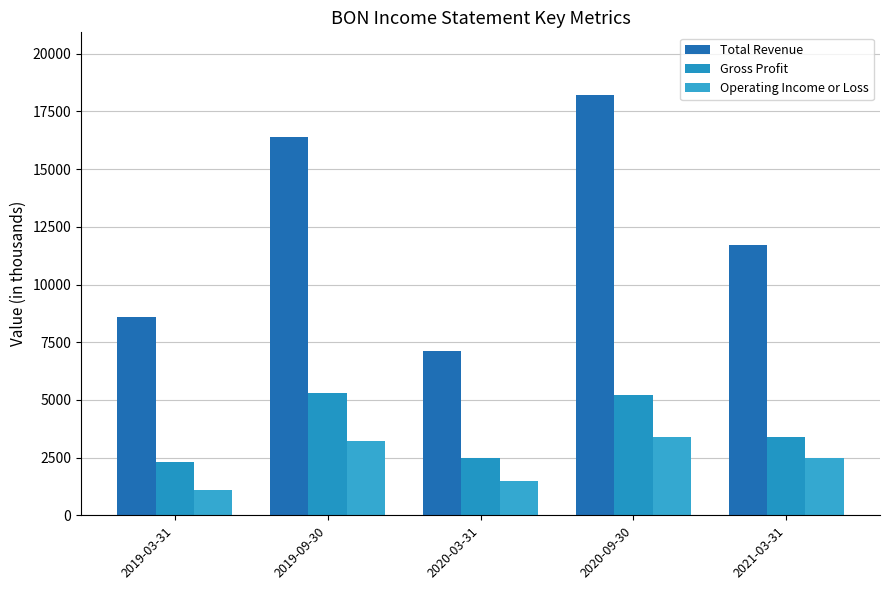

At which category is the sum across all series the highest?

2020-09-30